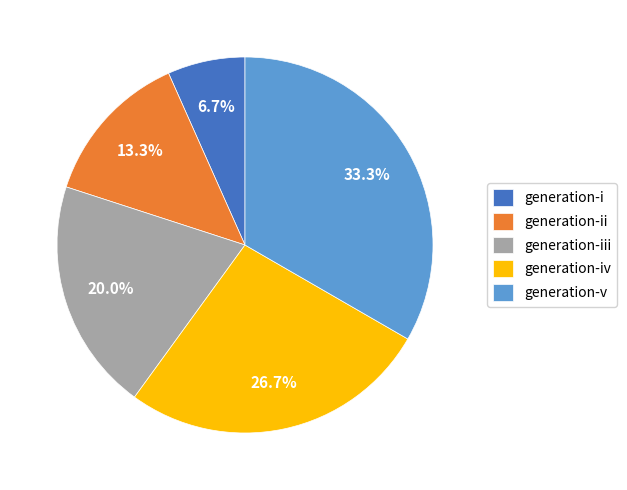

Does generation-iii represent more than half of the total?

No